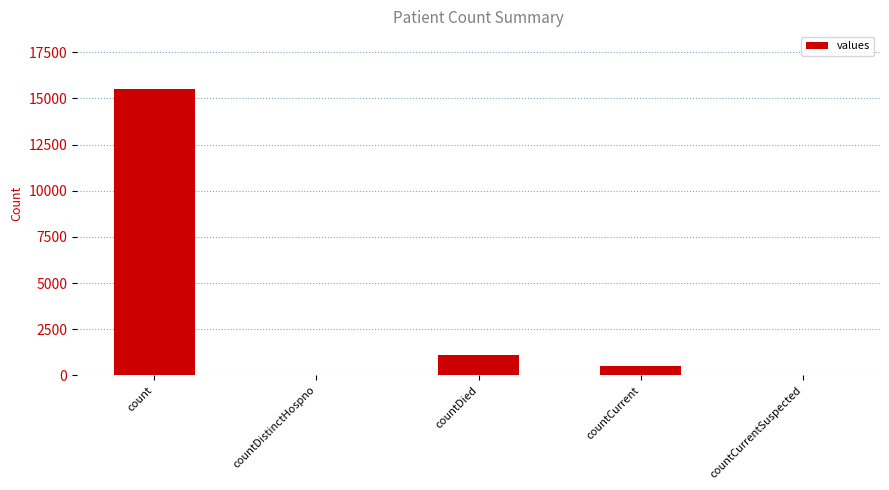

The value at count is 23577. True or false?

False